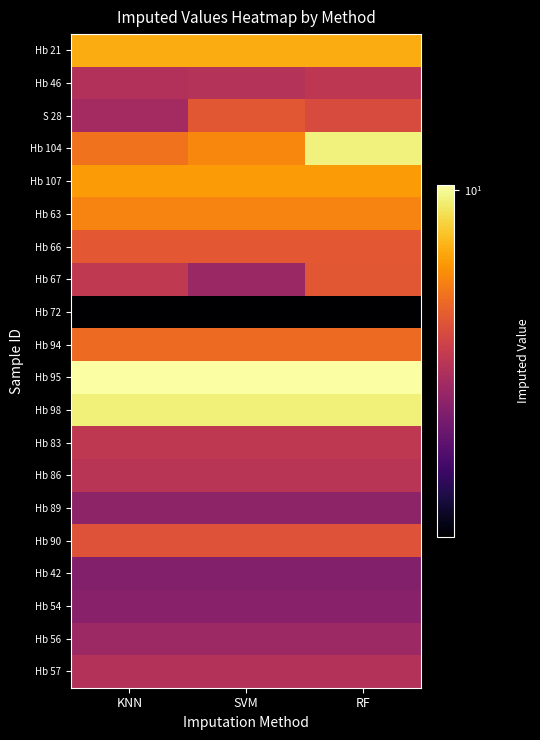

How many distinct data groups are displayed?

20